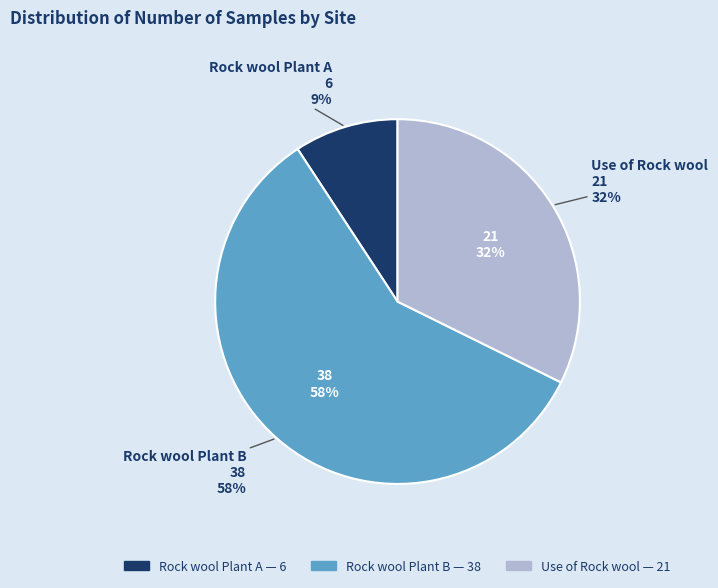

Is it true that Rock wool Plant B is 50% of the pie?

False